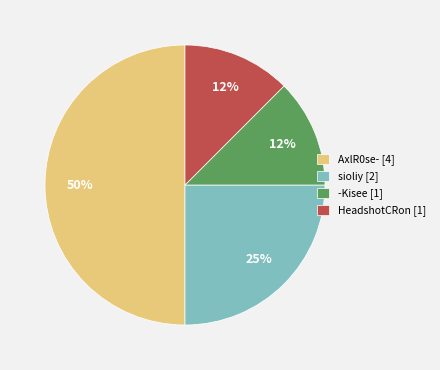

To the nearest percent, what is the average slice percentage?

25%